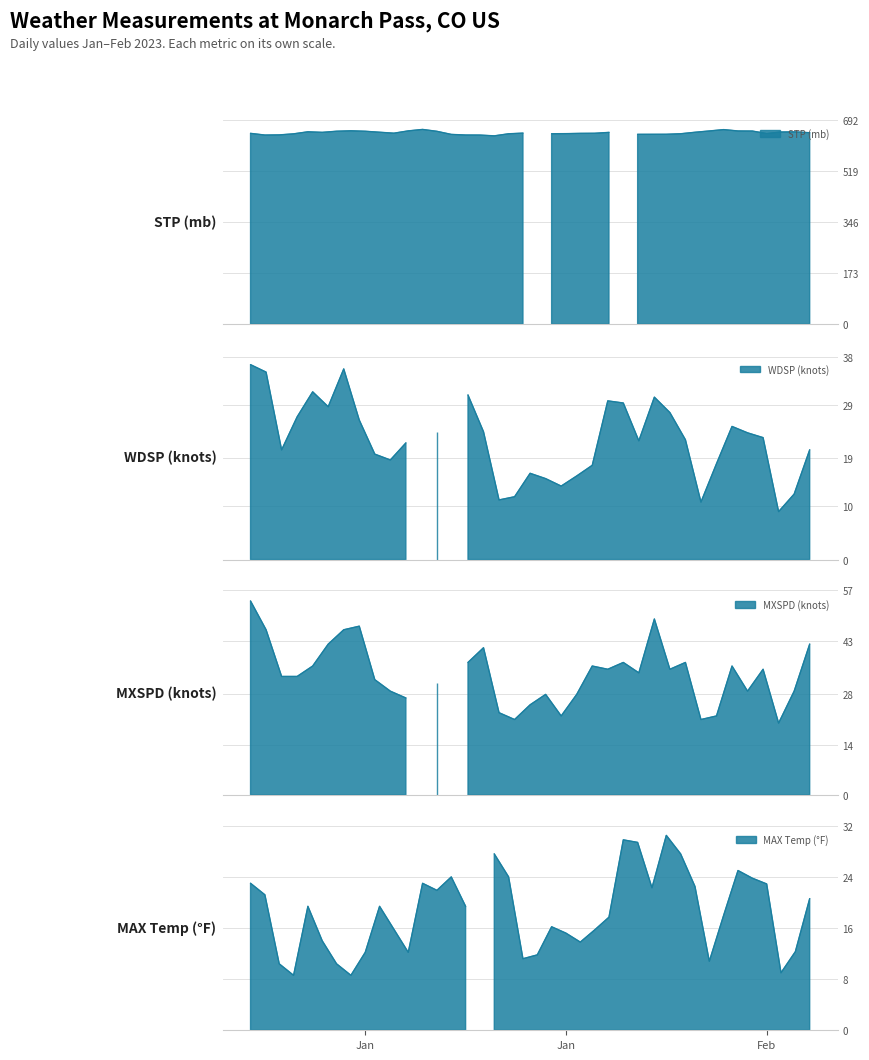

Which label corresponds to the smallest value in the chart?

2023-01-04